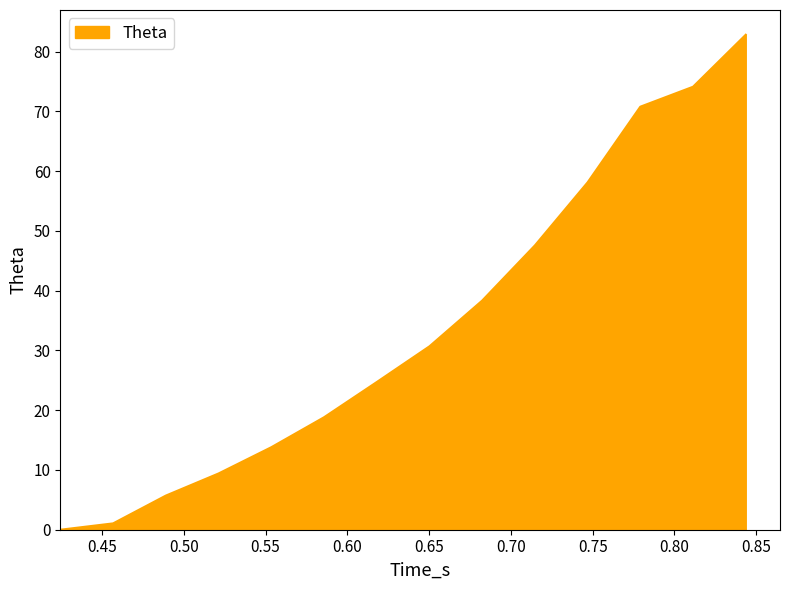

What is the greatest value displayed?

82.8